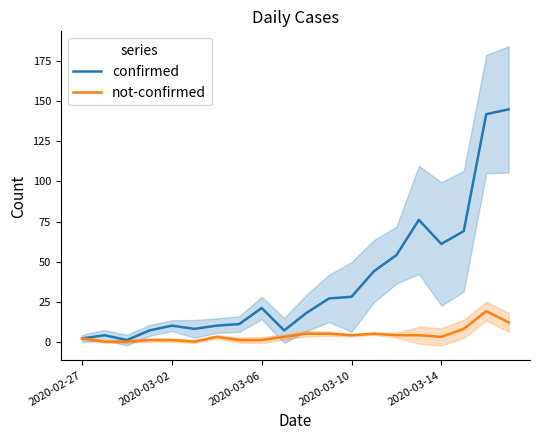

The not-confirmed series shows 1 at 2020-03-06. True or false?

True